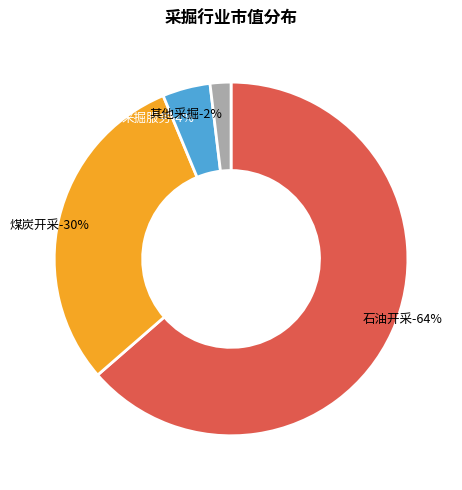

True or false: 采掘服务 accounts for 6% of the total.

False